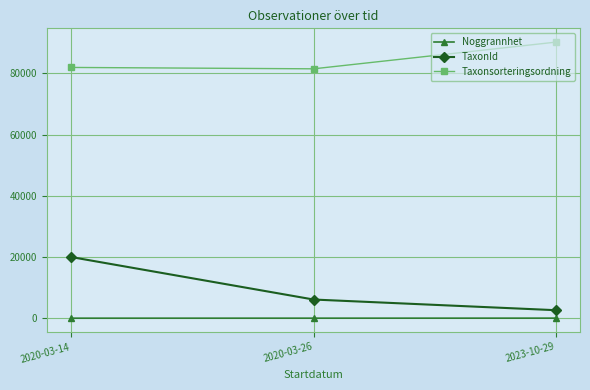

What position from the right is 2020-03-14?

3